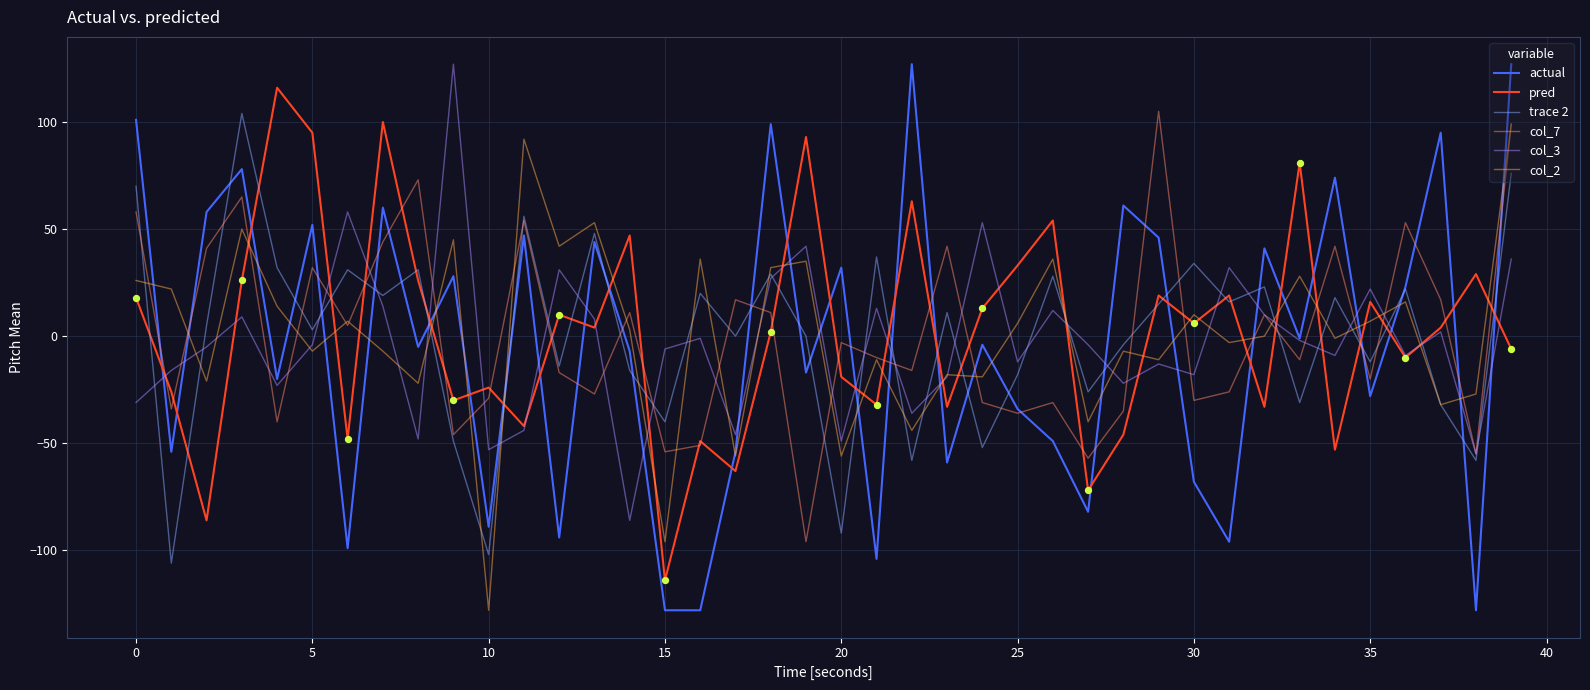

What is the minimum value shown in the chart?

-128